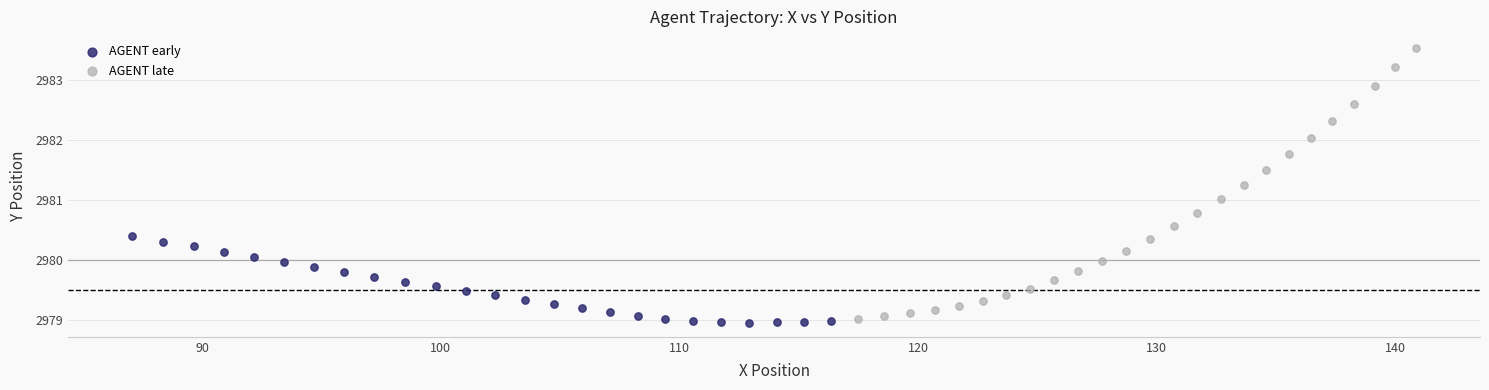

Which series has the widest spread of Y values?

AGENT late